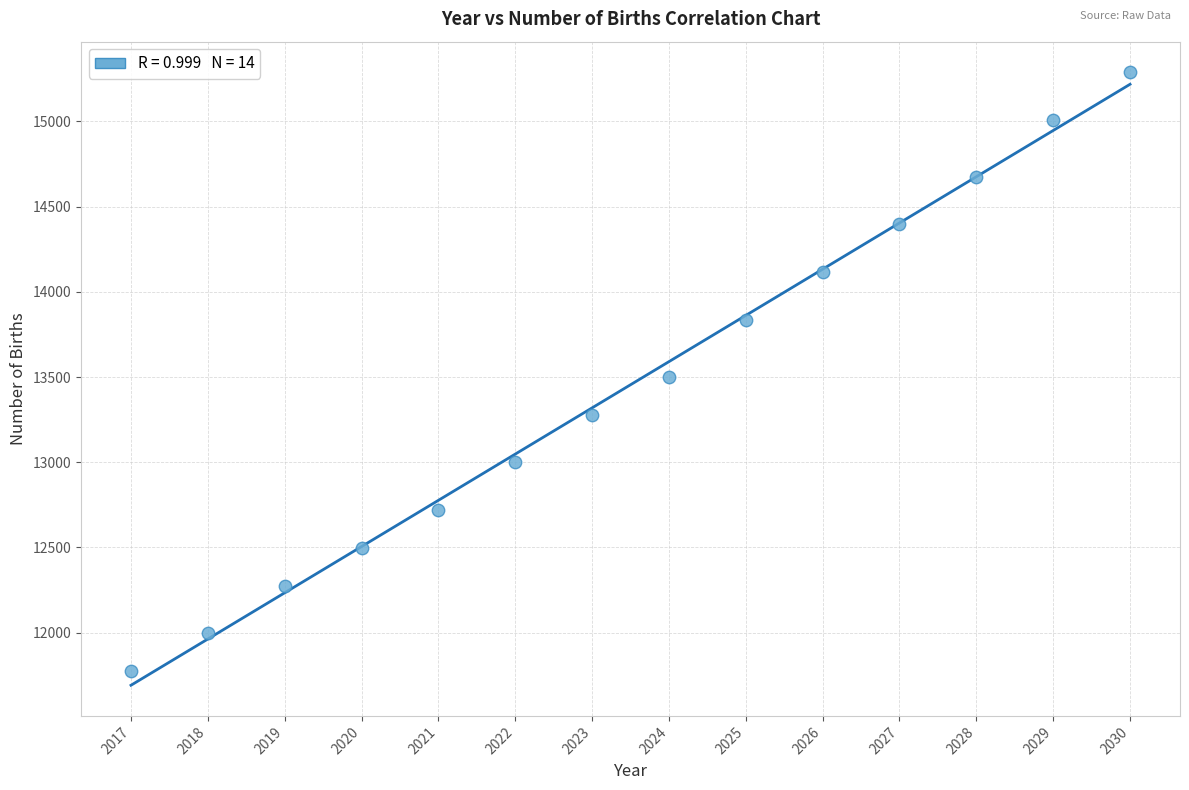

What is the range of X values (max minus min)?

13.0